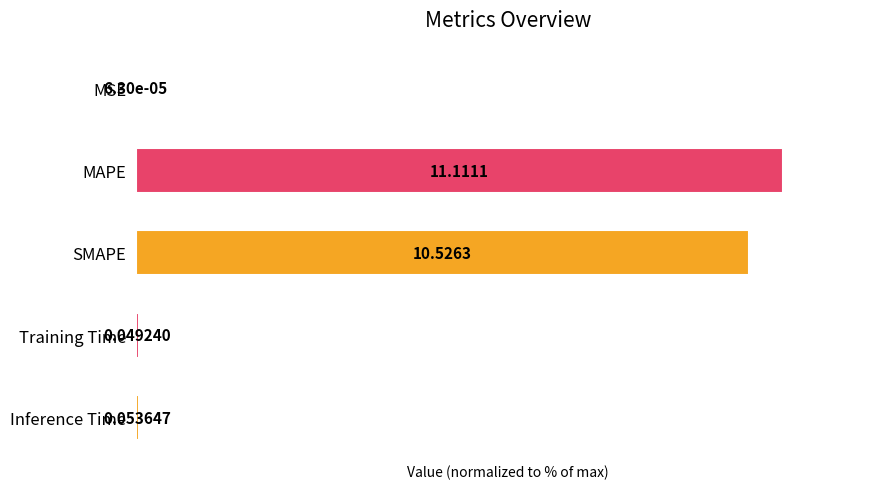

How many distinct data groups are displayed?

1